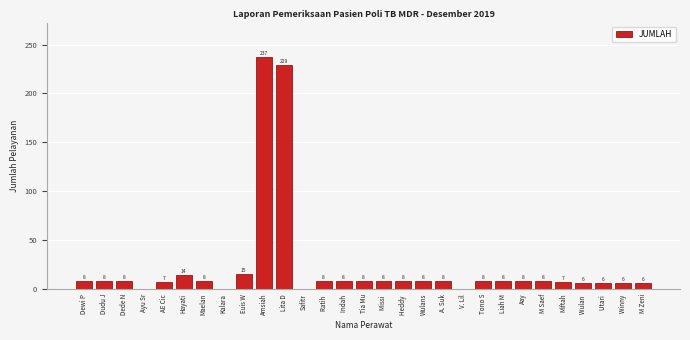

Reading right to left, what are all the values shown in this chart?

M Zeni=6	Winny =6	Utari =6	Wulan =6	Miftah=7	M Saef=8	Aay=8	Liah M=8	Tono S=8	V. Lil=0	A. Suk=8	Wulans=8	Heddy =8	Missi =8	Tia Mu=8	Indah =8	Ratih =8	Safitr=0	Lita D=229	Amsiah=237	Euis W=15	Kalara=0	Maelan=8	Hayati=14	AE Cic=7	Ayu Sr=0	Dede N=8	Dudu J=8	Dewi P=8